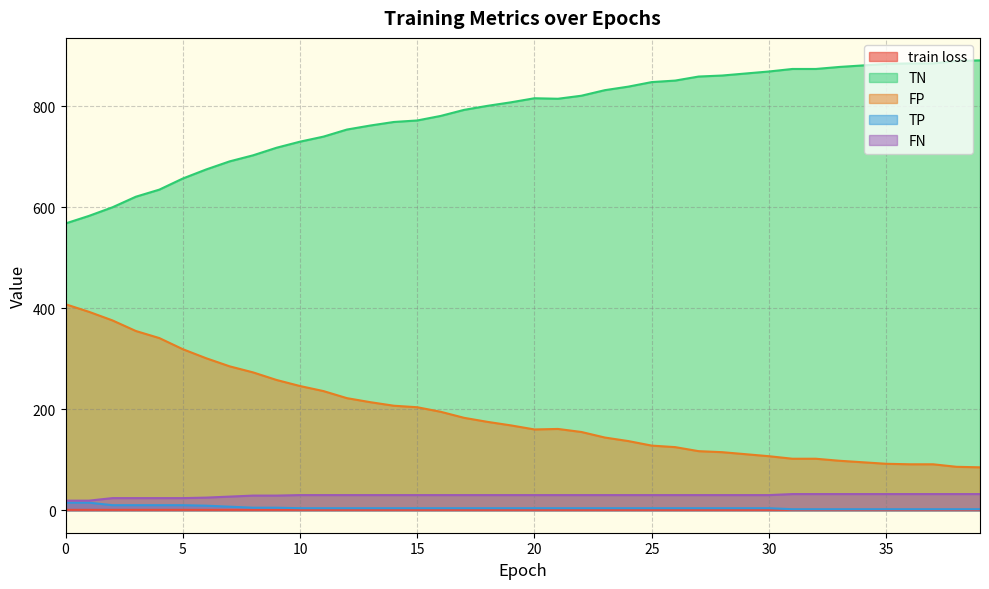

Count the number of categories in the chart.

40